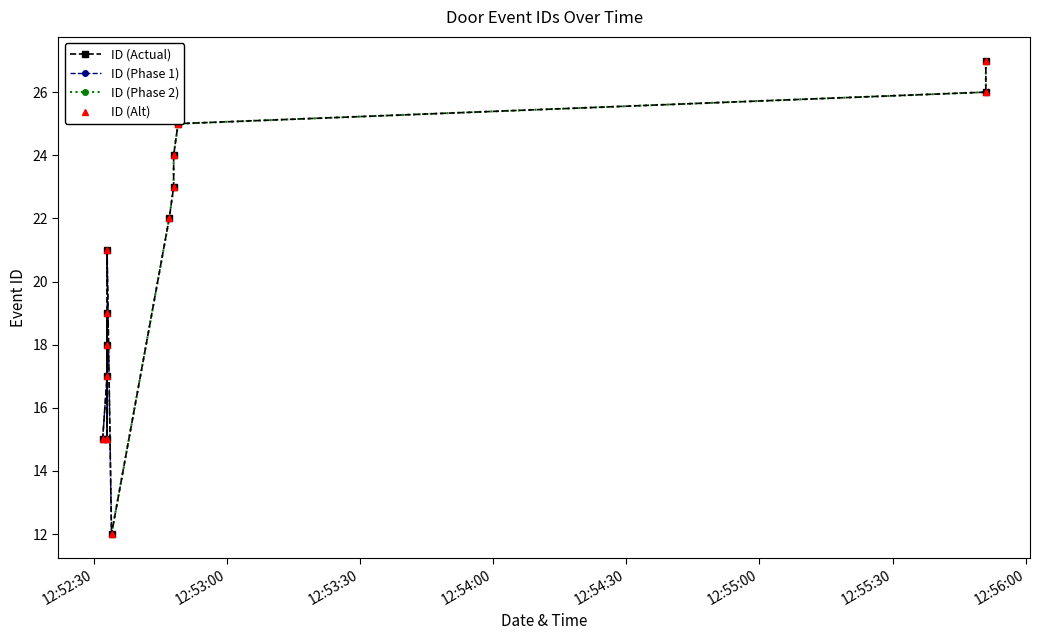

What is the maximum value shown in the chart?

27